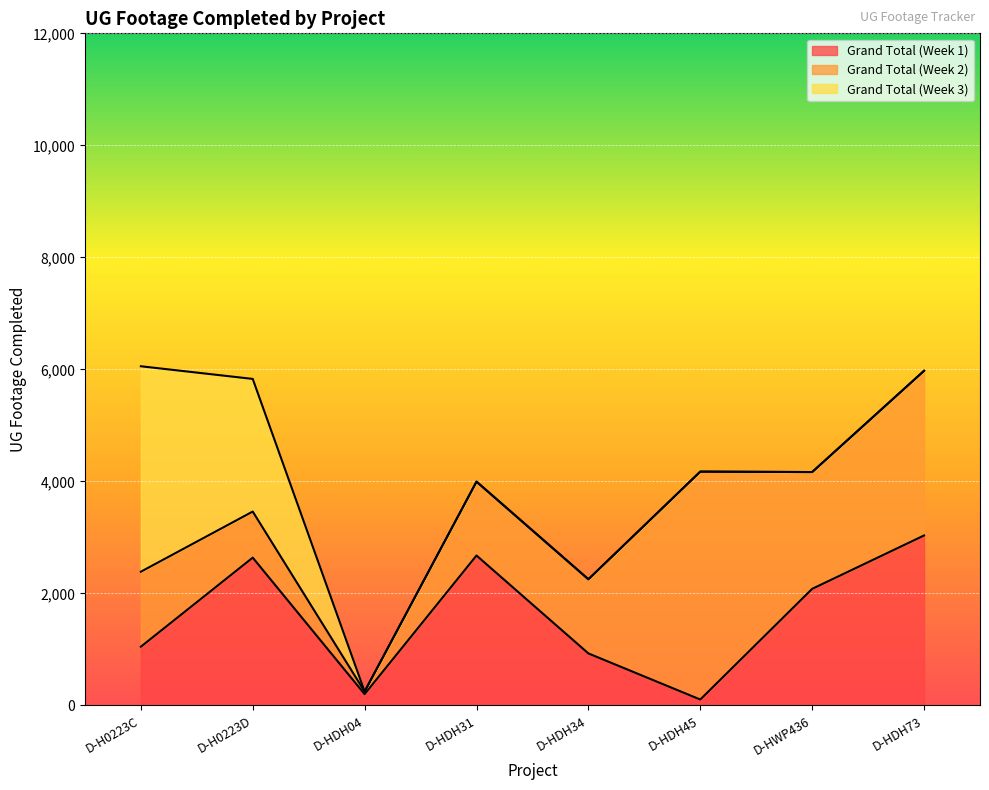

After their last crossing, which series has the higher values: Grand Total (Week 3) or Grand Total (Week 2)?

Grand Total (Week 2)